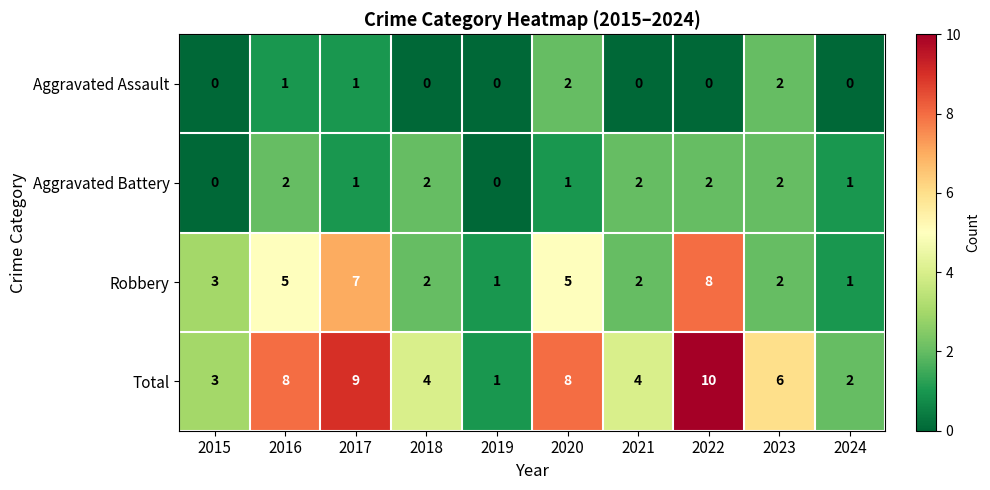

What is the difference between the Total values at 2020 and 2018?

4